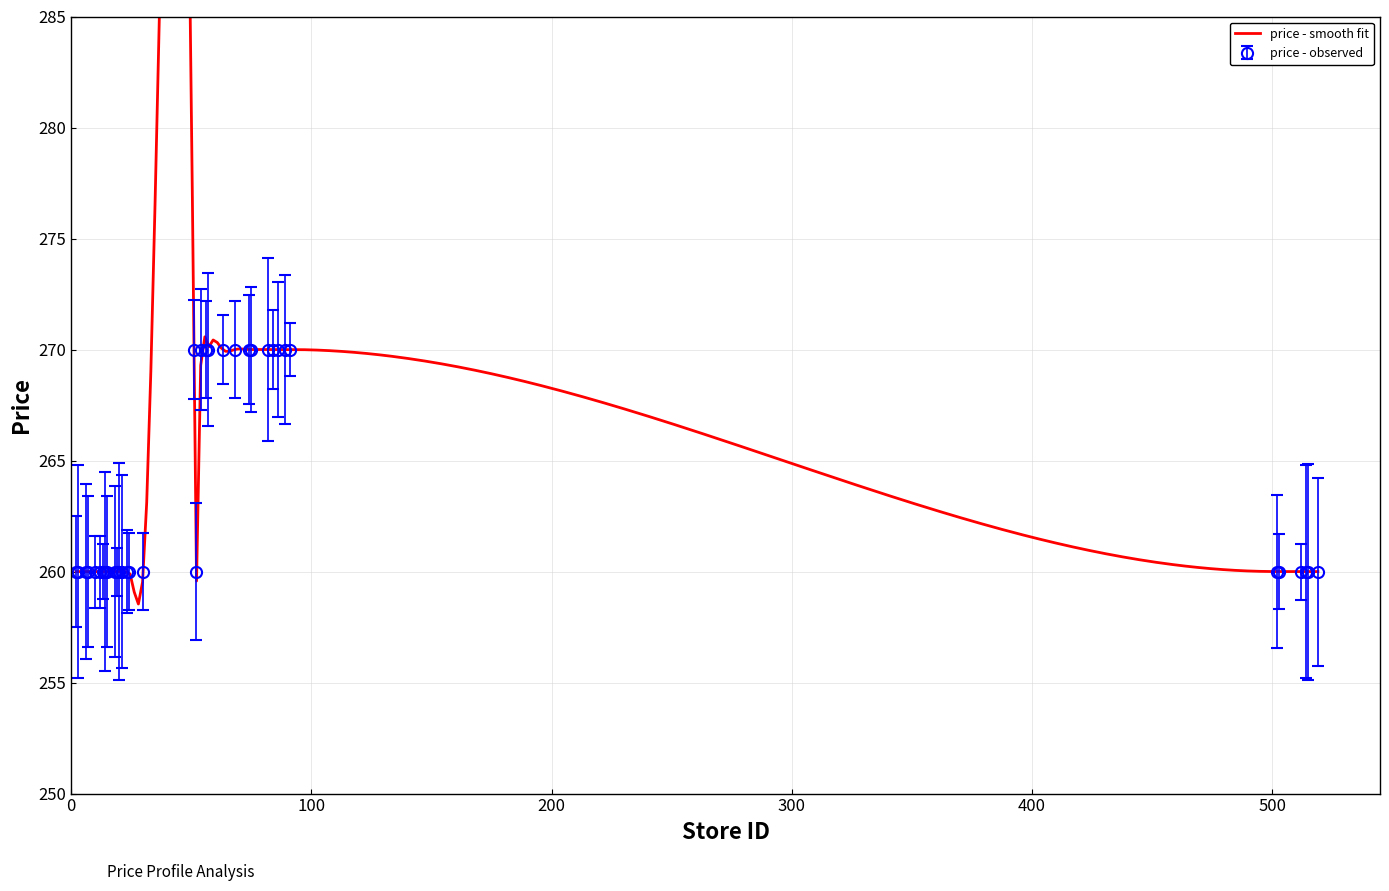

At which category does the data reach its first local valley?

52